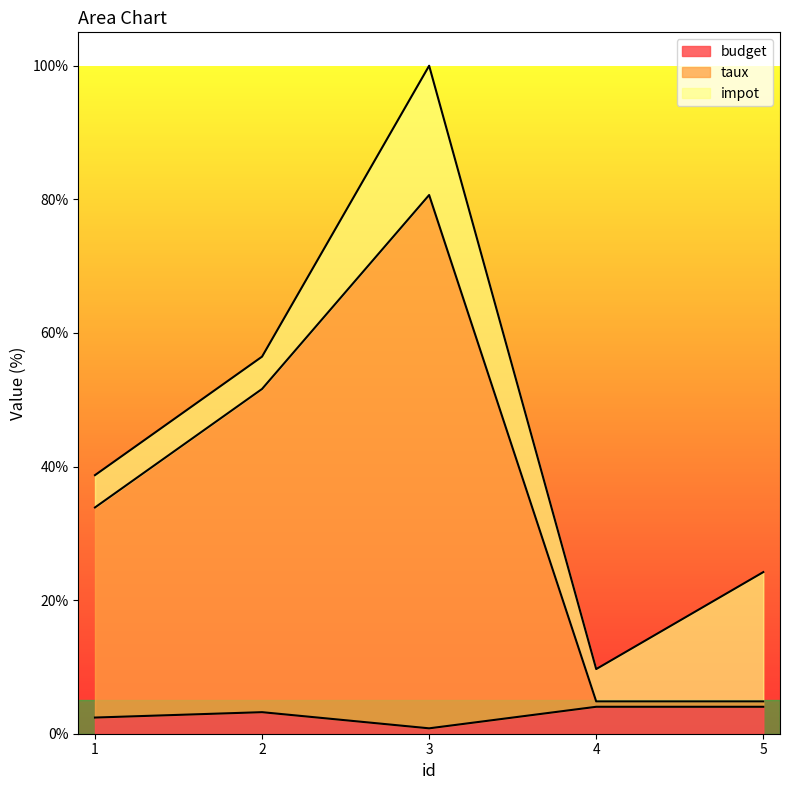

In budget, how many points are higher than both neighbors (excluding endpoints)?

1